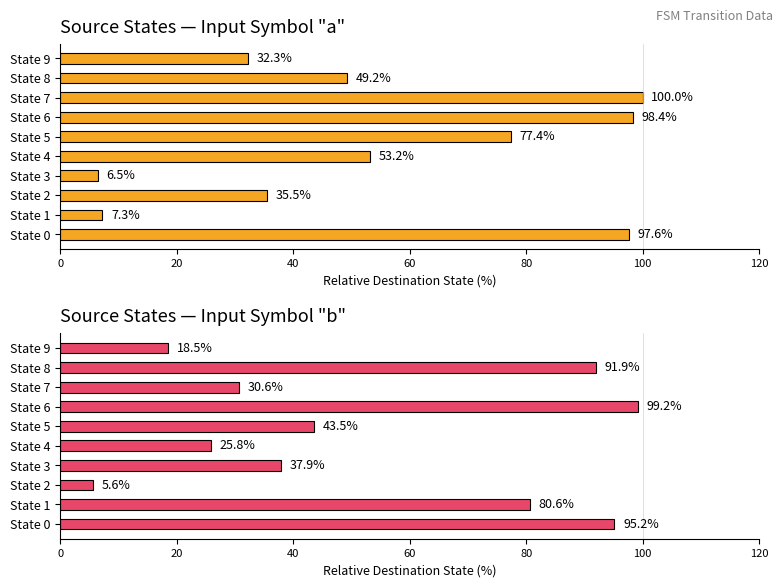

What is the total value across all series at State 8?

141.1